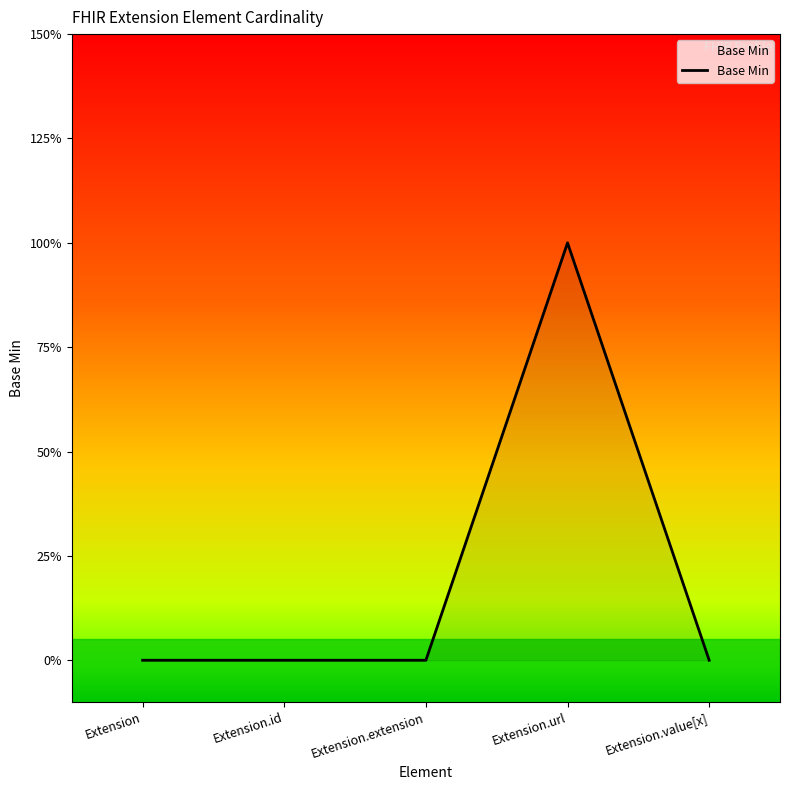

Rank the categories by value from lowest to highest.

Extension, Extension.id, Extension.extension, Extension.value[x], Extension.url